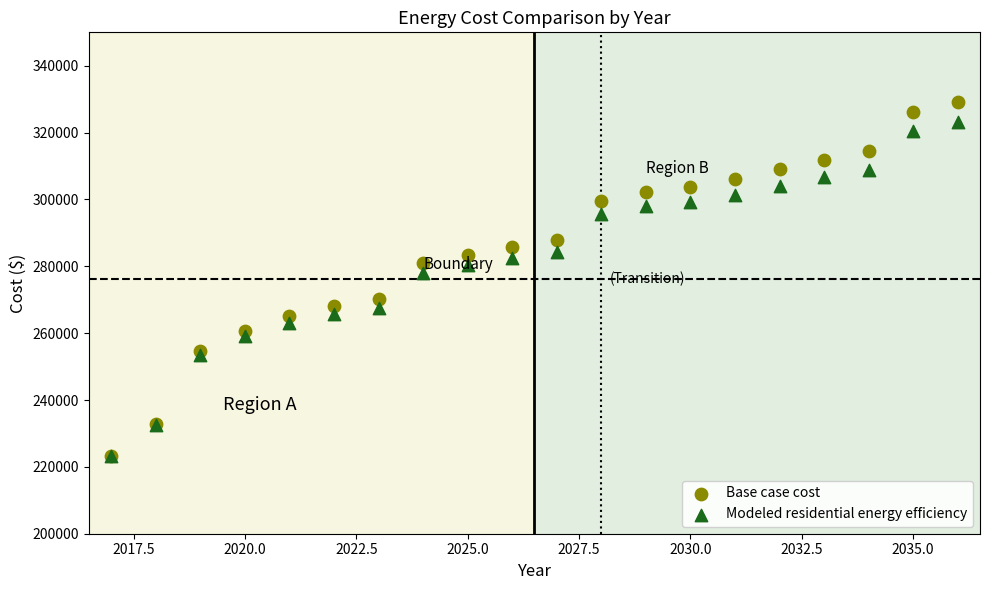

Which series has the largest Y range (max minus min)?

Base case cost